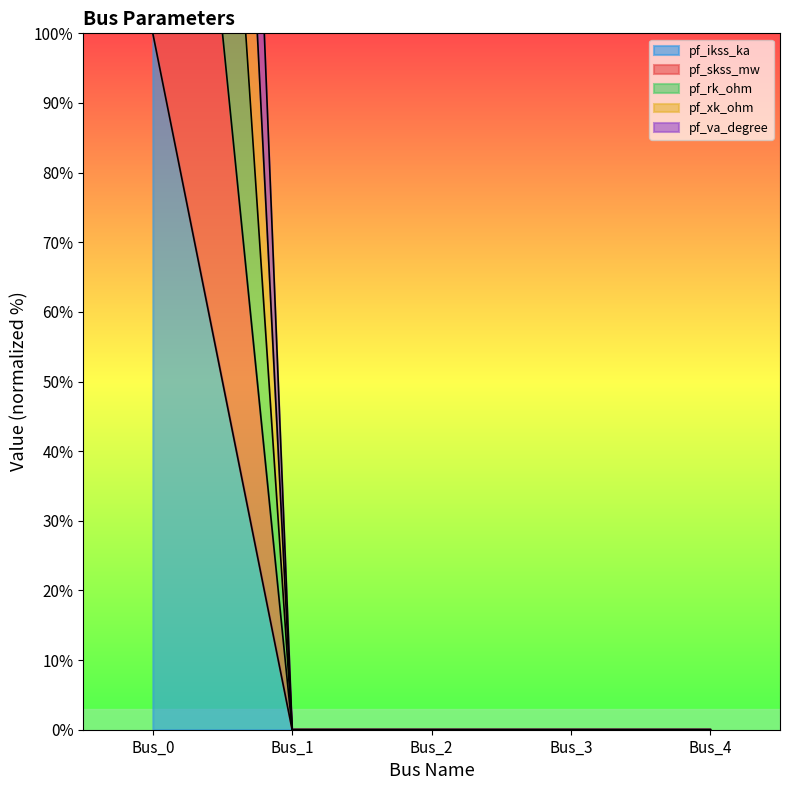

Which series has the widest spread of values?

pf_ikss_ka